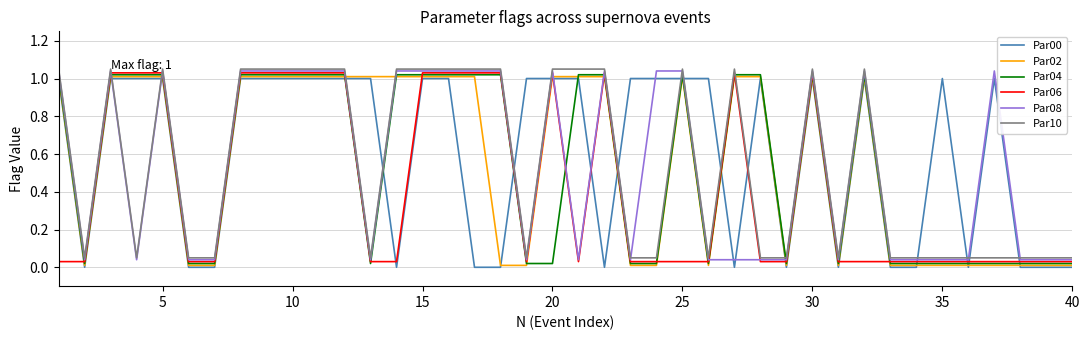

Reading right to left, transcribe all the data shown in this chart.

Par00: 0.0	0.0	0.0	1.0	0.0	1.0	0.0	0.0	1.0	0.0	1.0	0.0	1.0	0.0	1.0	1.0	1.0	1.0	0.0	1.0	1.0	1.0	0.0	0.0	1.0	1.0	0.0	1.0	1.0	1.0	1.0	1.0	1.0	0.0	0.0	1.0	1.0	1.0	0.0	1.0
Par02: 0.0	0.0	0.0	0.0	0.0	0.0	0.0	0.0	1.0	0.0	1.0	0.0	1.0	1.0	0.0	1.0	0.0	0.0	1.0	1.0	1.0	0.0	0.0	1.0	1.0	1.0	1.0	1.0	1.0	1.0	1.0	1.0	1.0	0.0	0.0	1.0	1.0	1.0	0.0	1.0
Par04: 0.0	0.0	0.0	0.0	0.0	0.0	0.0	0.0	1.0	0.0	1.0	0.0	1.0	1.0	0.0	1.0	0.0	0.0	1.0	1.0	0.0	0.0	1.0	1.0	1.0	1.0	1.0	0.0	1.0	1.0	1.0	1.0	1.0	0.0	0.0	1.0	1.0	1.0	0.0	1.0
Par06: 0.0	0.0	0.0	0.0	0.0	0.0	0.0	0.0	0.0	0.0	1.0	0.0	0.0	1.0	0.0	0.0	0.0	0.0	1.0	0.0	1.0	0.0	1.0	1.0	1.0	1.0	0.0	0.0	1.0	1.0	1.0	1.0	1.0	0.0	0.0	1.0	1.0	1.0	0.0	0.0
Par08: 0.0	0.0	0.0	1.0	0.0	0.0	0.0	0.0	1.0	0.0	1.0	0.0	0.0	0.0	0.0	1.0	1.0	0.0	1.0	0.0	1.0	0.0	1.0	1.0	1.0	1.0	1.0	0.0	1.0	1.0	1.0	1.0	1.0	0.0	0.0	1.0	0.0	1.0	0.0	1.0
Par10: 0.1	0.1	0.1	0.1	0.1	0.1	0.1	0.1	1.1	0.1	1.1	0.1	0.1	1.1	0.1	1.1	0.1	0.1	1.1	1.1	1.1	0.1	1.1	1.1	1.1	1.1	1.1	0.1	1.1	1.1	1.1	1.1	1.1	0.1	0.1	1.1	0.1	1.1	0.1	1.1